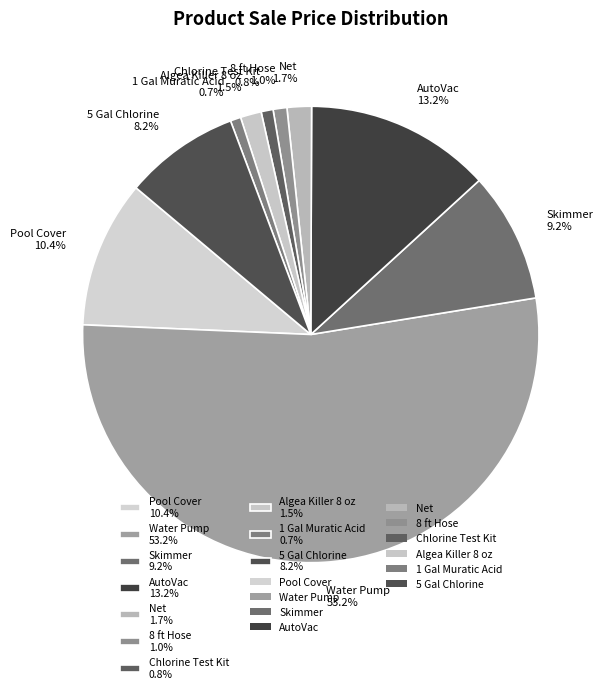

Count the number of slices in the pie.

10